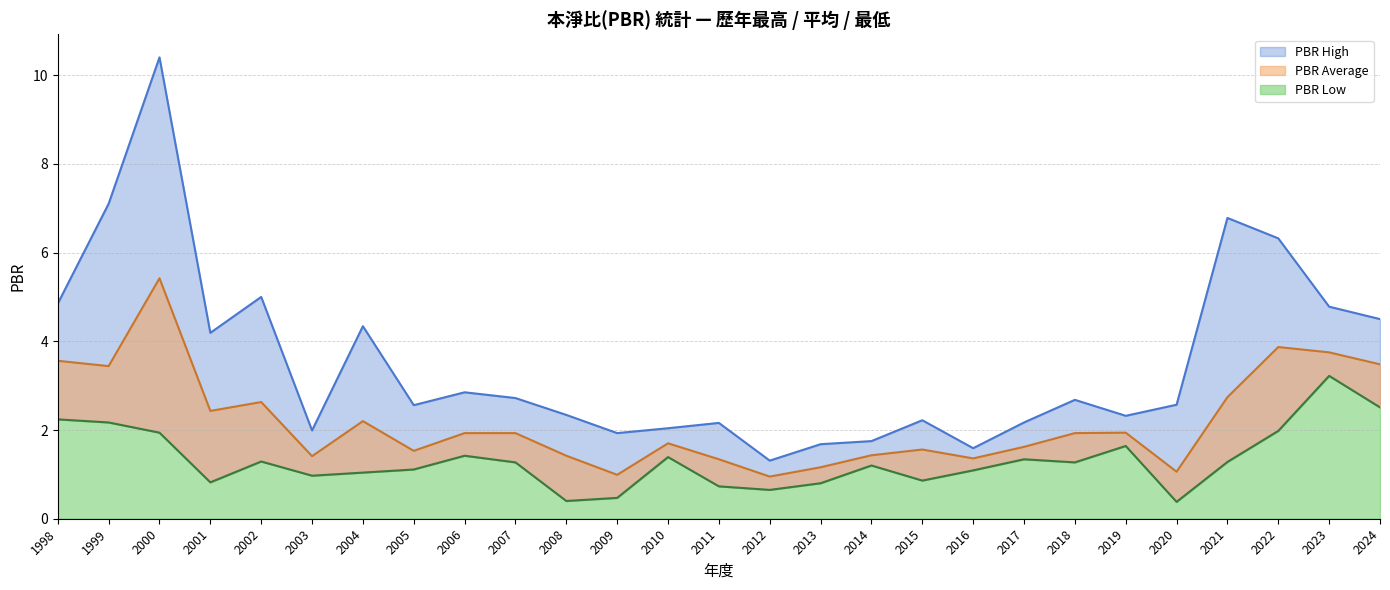

Reading left to right, list all the values displayed in this chart.

PBR High: 4.8	7.1	10.4	4.2	5.0	2.0	4.3	2.6	2.9	2.7	2.3	1.9	2.0	2.2	1.3	1.7	1.8	2.2	1.6	2.2	2.7	2.3	2.6	6.8	6.3	4.8	4.5
PBR Average: 3.6	3.4	5.4	2.4	2.6	1.4	2.2	1.5	1.9	1.9	1.4	1.0	1.7	1.3	0.9	1.2	1.4	1.6	1.4	1.6	1.9	1.9	1.1	2.7	3.9	3.8	3.5
PBR Low: 2.2	2.2	1.9	0.8	1.3	1.0	1.0	1.1	1.4	1.3	0.4	0.5	1.4	0.7	0.7	0.8	1.2	0.9	1.1	1.3	1.3	1.6	0.4	1.3	2.0	3.2	2.5